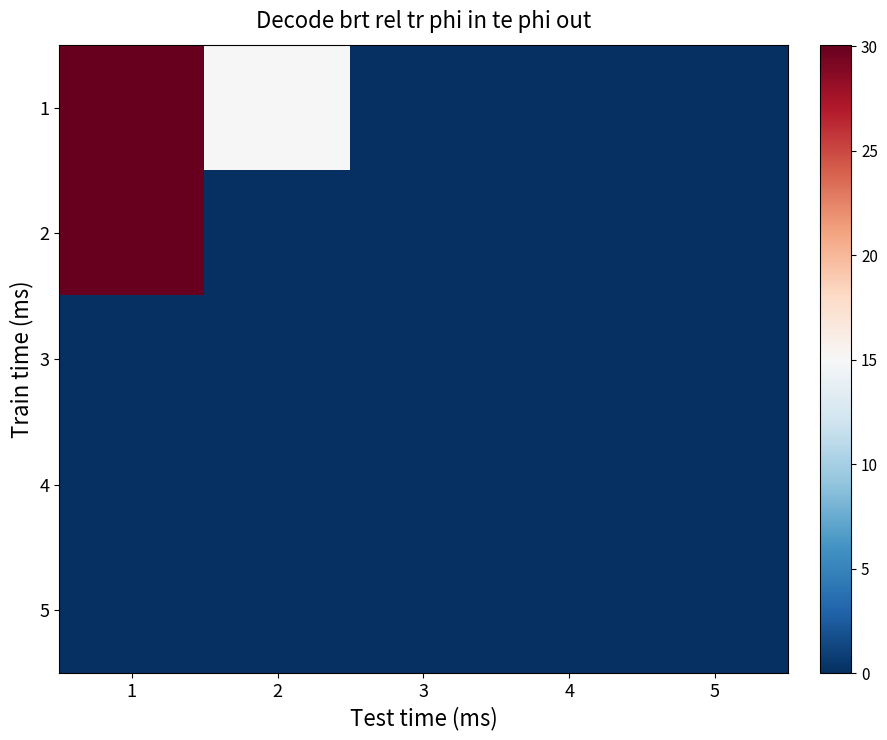

Reading left to right, what are all the values shown in this chart?

1: 1=30.1	2=15.0	3=0.0	4=0.0	5=0.0
2: 1=30.0	2=0.0	3=0.0	4=0.0	5=0.0
3: 1=0.0	2=0.0	3=0.0	4=0.0	5=0.0
4: 1=0.0	2=0.0	3=0.0	4=0.0	5=0.0
5: 1=0.0	2=0.0	3=0.0	4=0.0	5=0.0